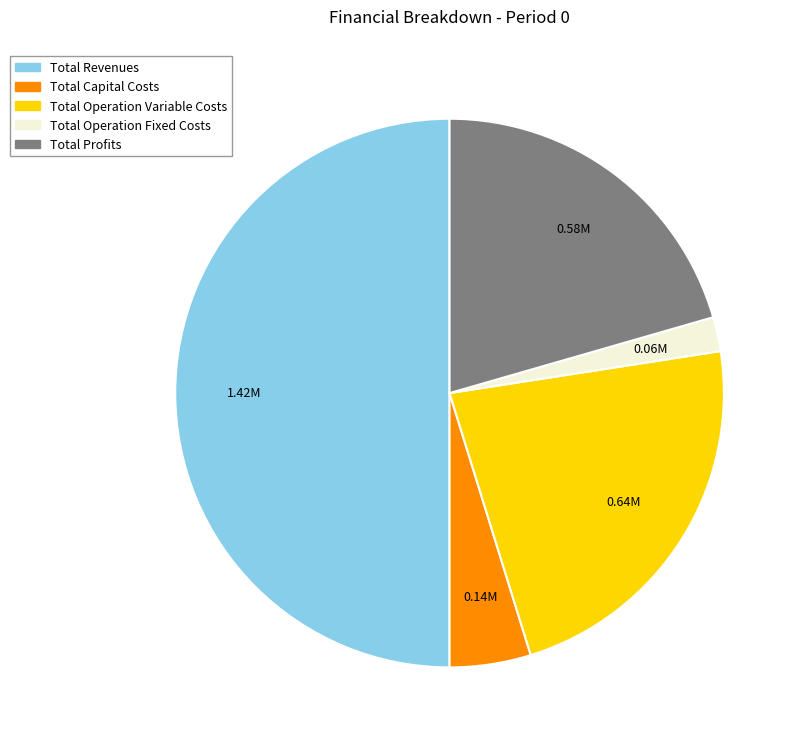

Which slice is the smallest?

Total Operation Fixed Costs